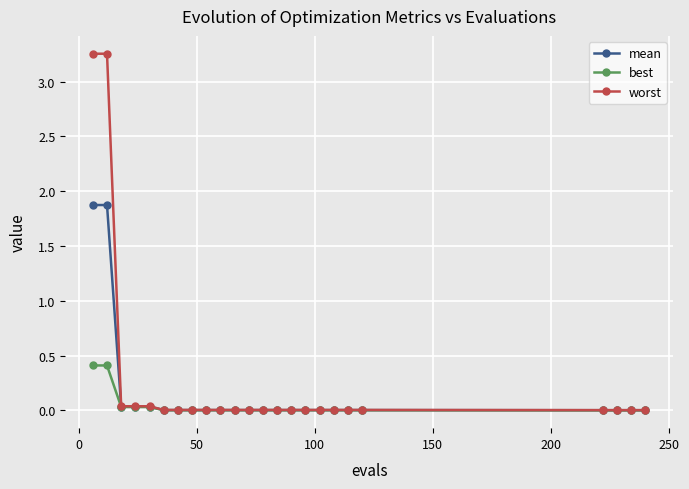

Which series has the widest spread of values?

worst